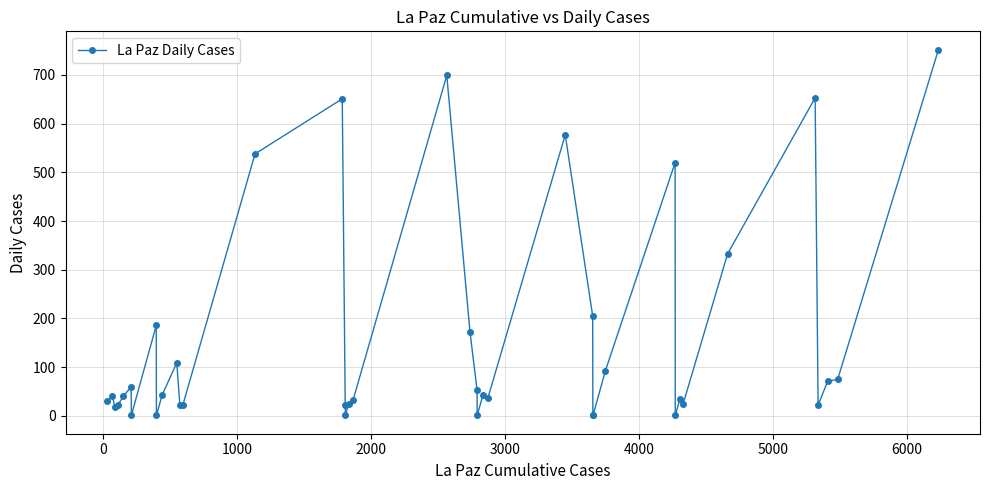

What is the greatest value displayed?

752